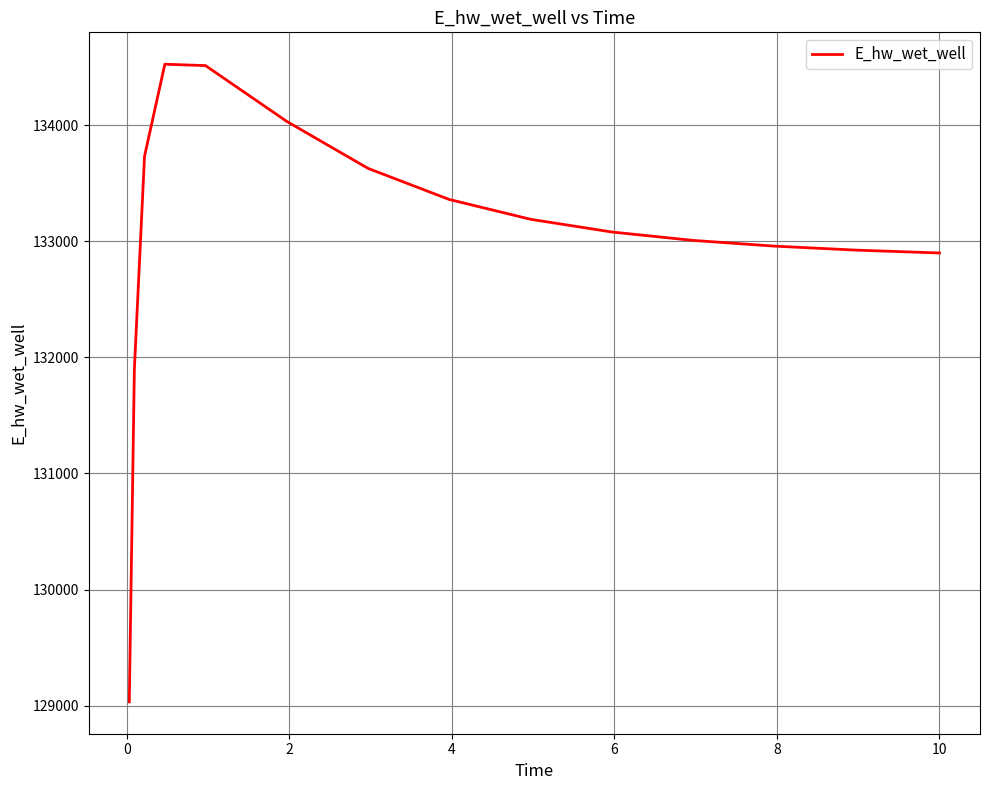

What is the minimum value shown in the chart?

129032.3